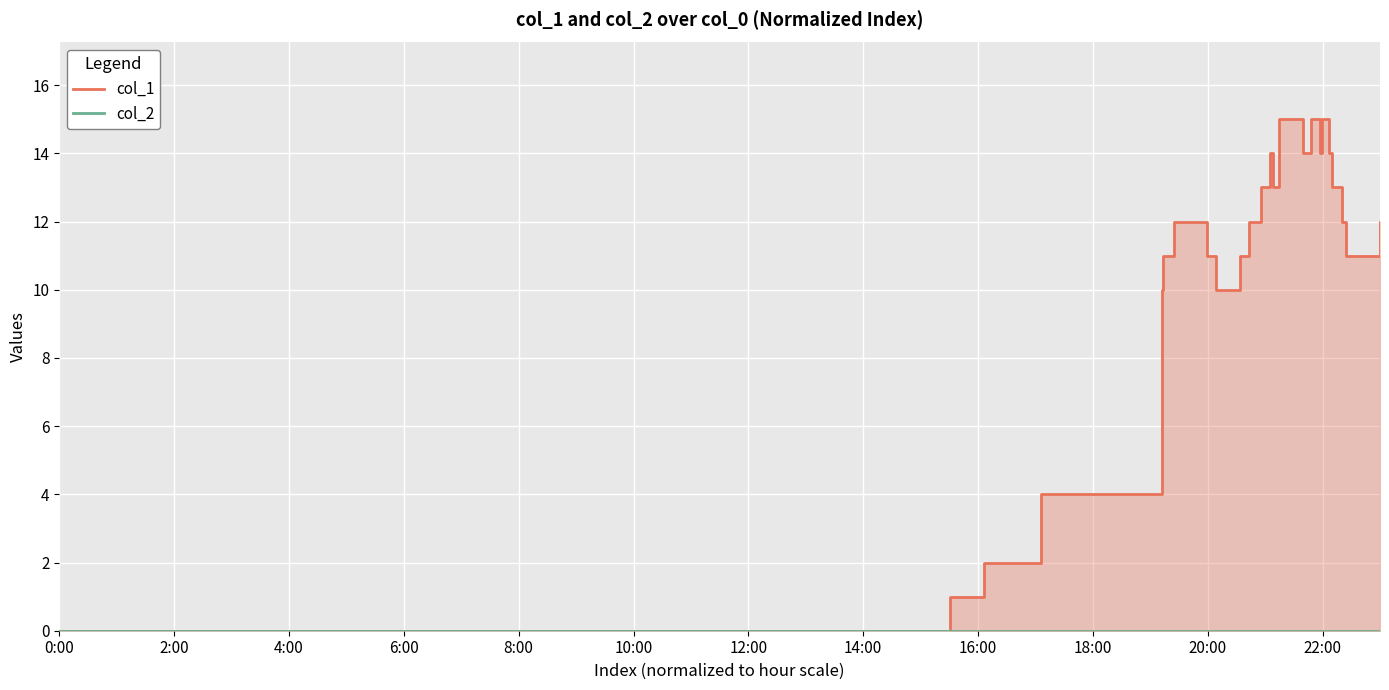

Is it true that col_1 equals 15 at 8:00?

False